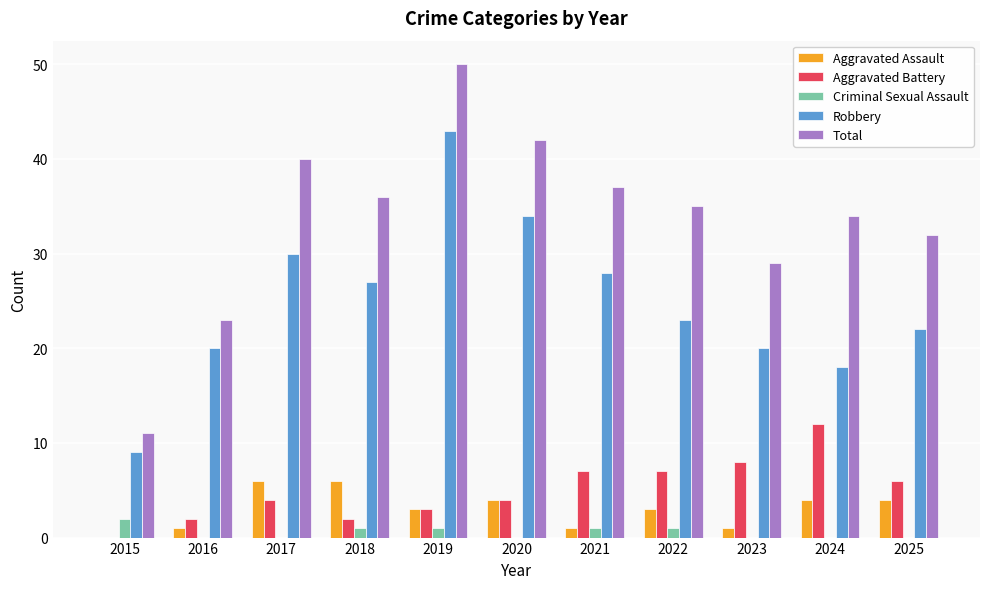

Between 2016 and 2020, which series saw the biggest shift?

Total